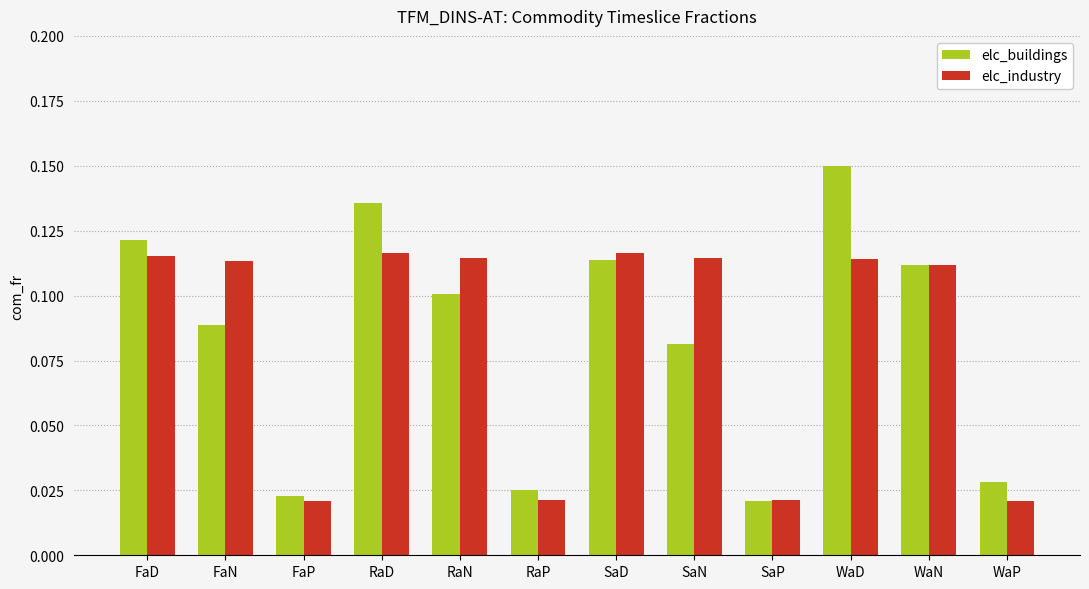

True or false: elc_buildings has a value of 0.1 at WaN.

True